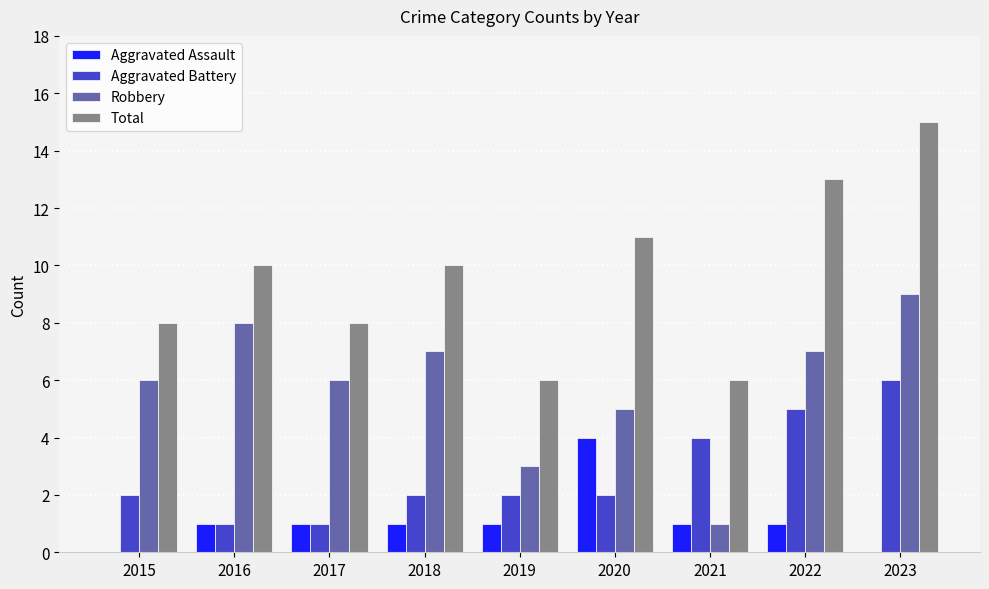

The Total series shows 11 at 2020. True or false?

True